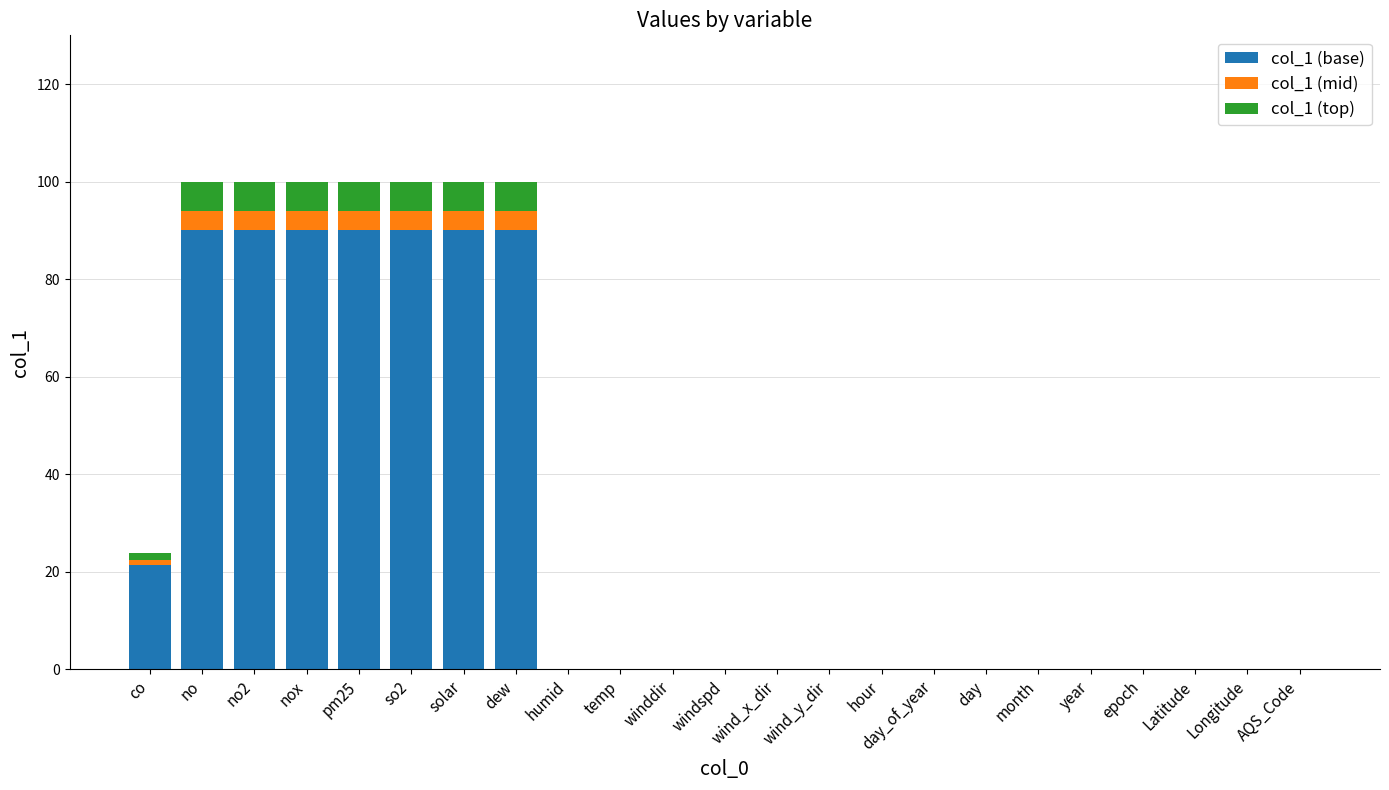

True or false: col_1 (base) has a value of 0.0 at hour.

True